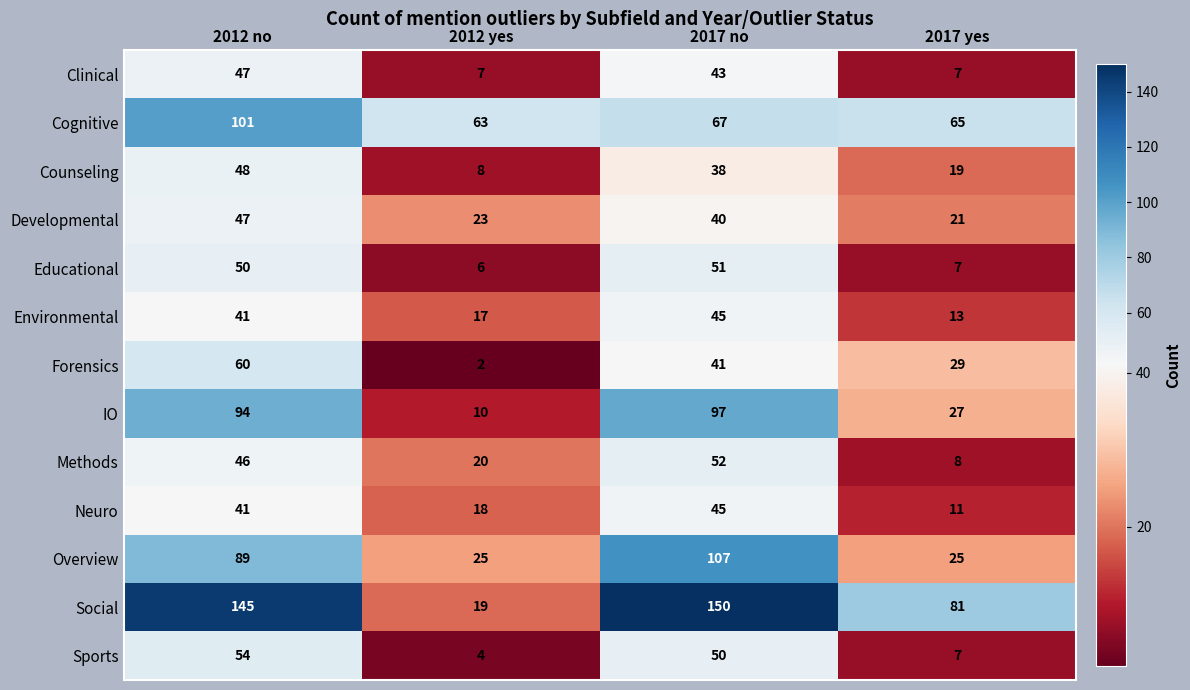

What is the approximate value of Forensics at 2017 yes?

29